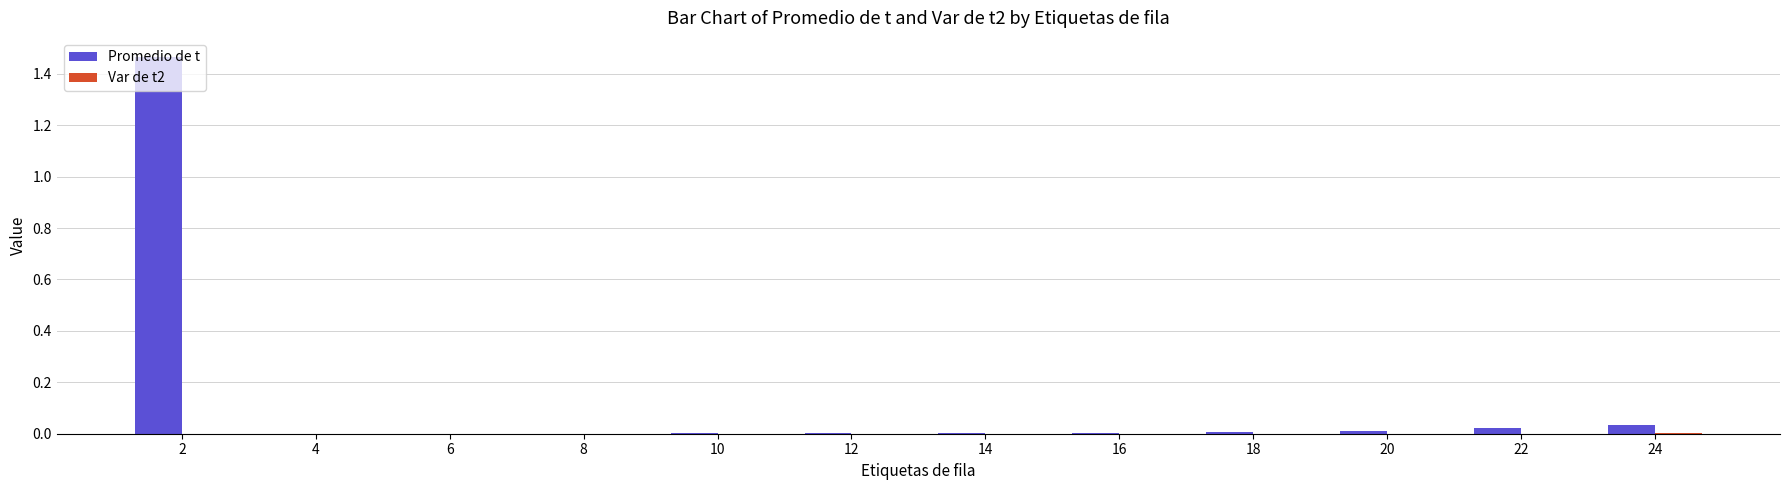

Count the number of categories in the chart.

12